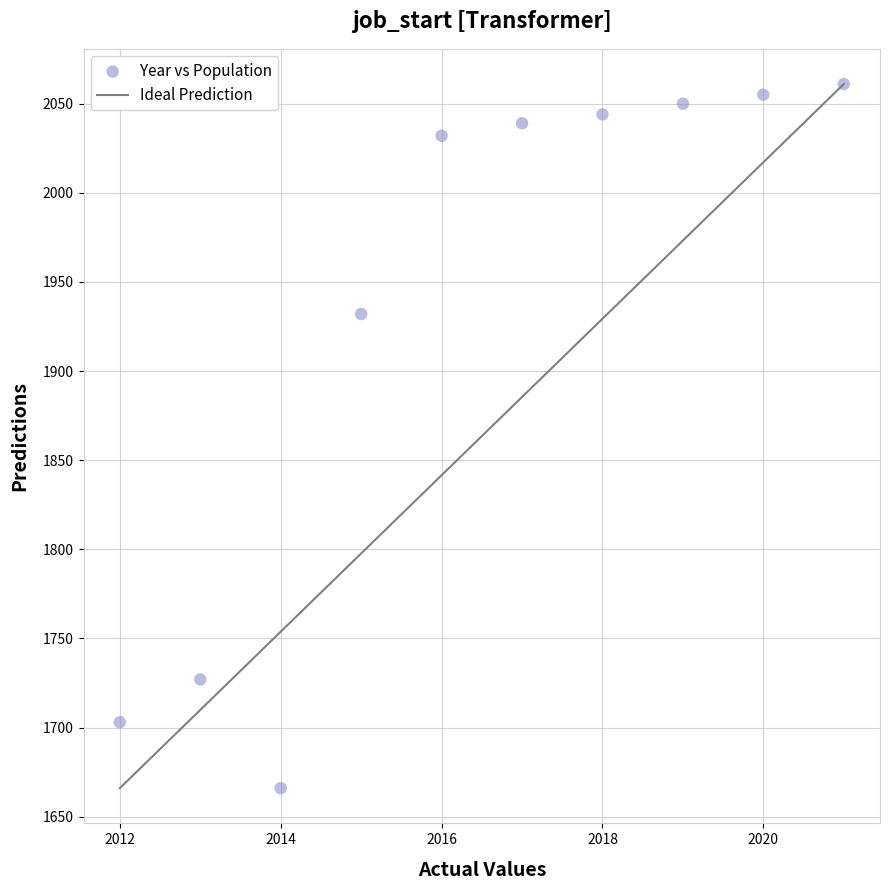

What Y value in the scatter plot is closest to 1863?

1932